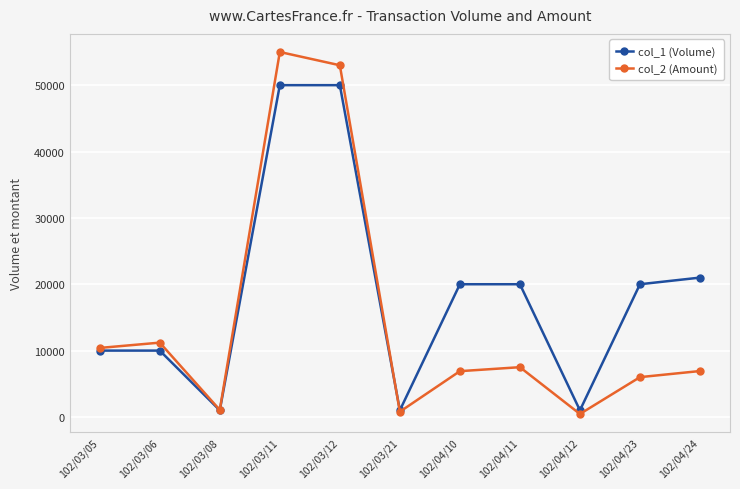

Which series has the largest total across all categories?

col_1 (Volume)